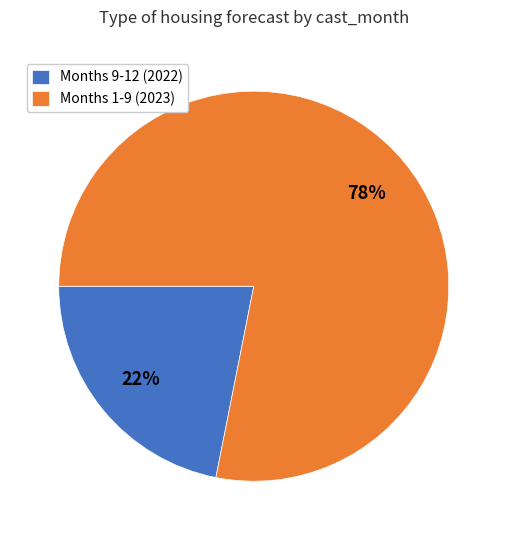

What is the largest slice in the pie chart?

Months 1-9 (2023)